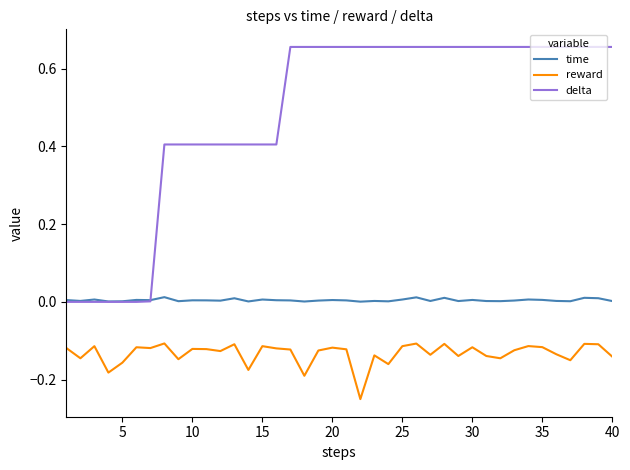

True or false: reward and time intersect in this chart.

False